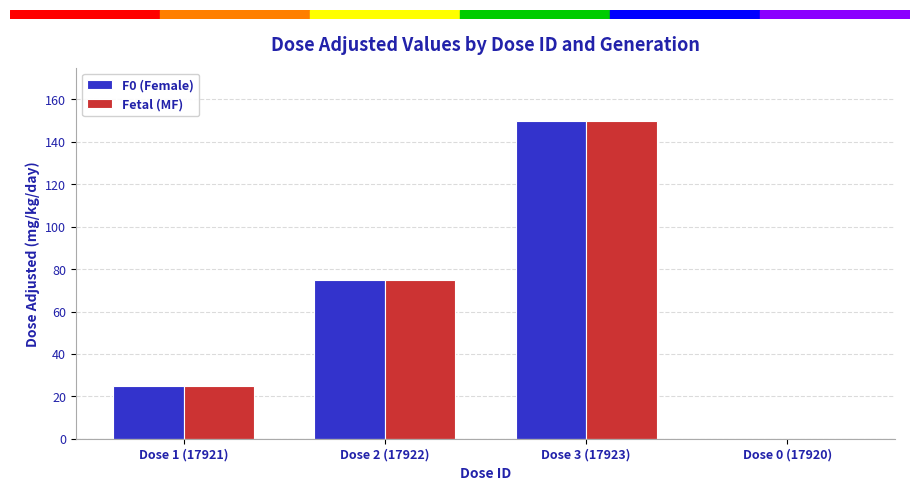

Is it true that F0 (Female) equals 115 at Dose 2 (17922)?

False